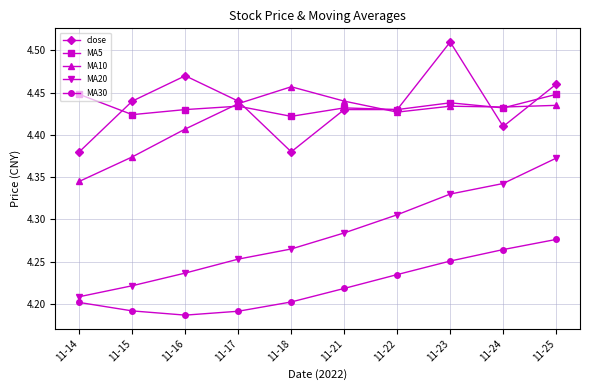

True or false: MA30 and MA5 intersect in this chart.

False